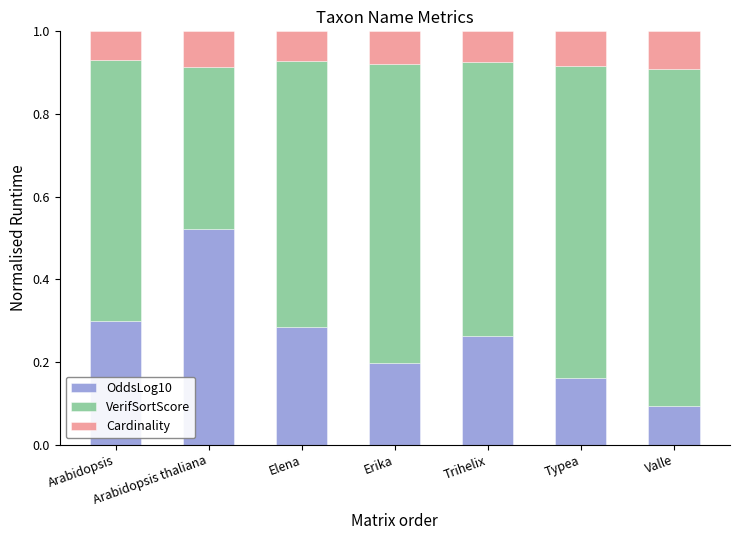

Which category has the lowest value in the OddsLog10 series?

Valle